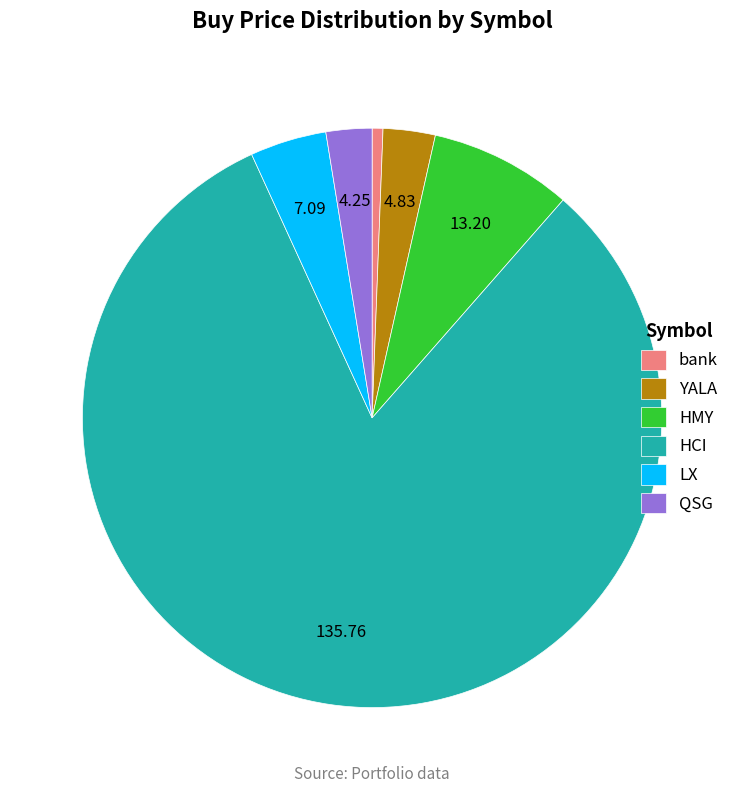

Is there a majority slice in this chart?

Yes